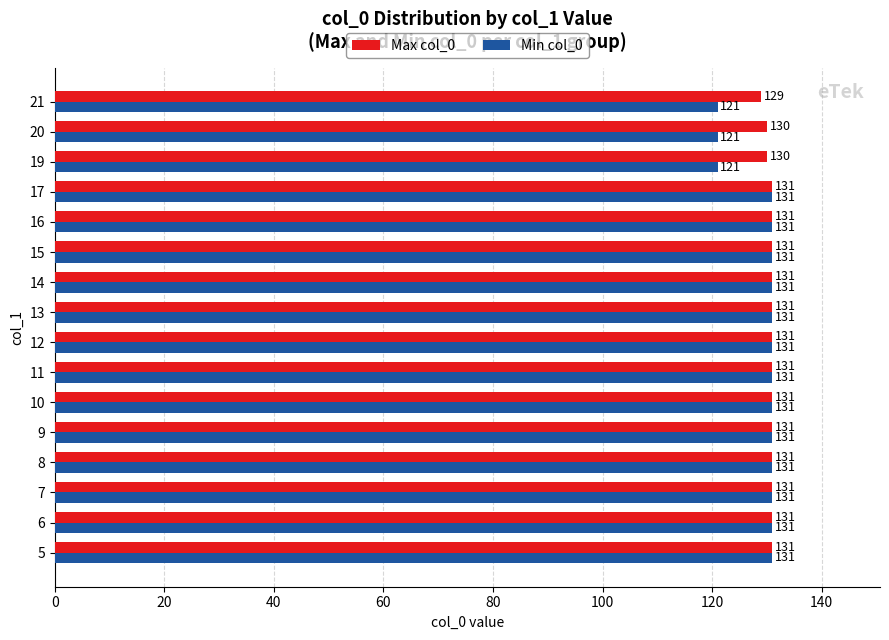

What is the highest value of the Max col_0 series?

131